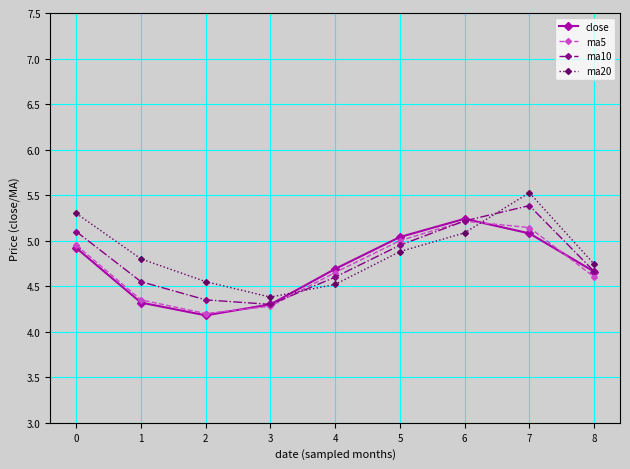

What is the difference between the second highest and minimum values in the ma5 series?

0.9